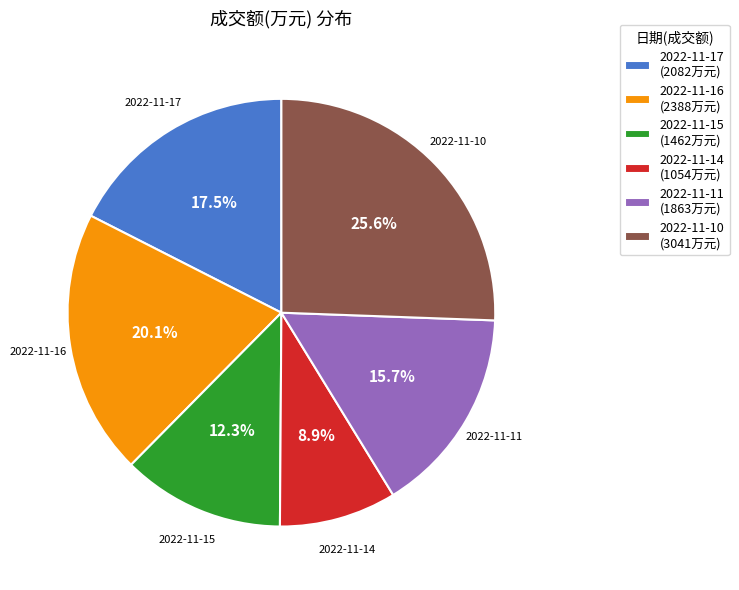

How many segments does this pie chart have?

6